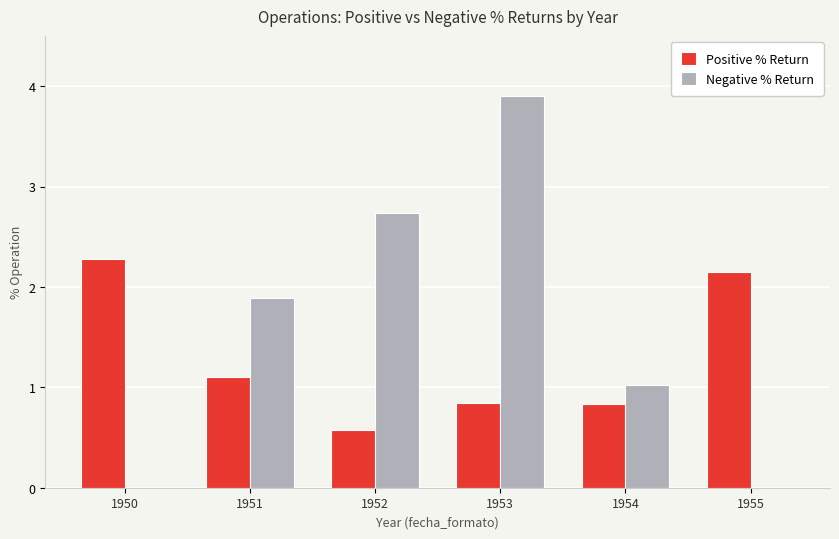

The Positive % Return series shows 2.9 at 1955. True or false?

False